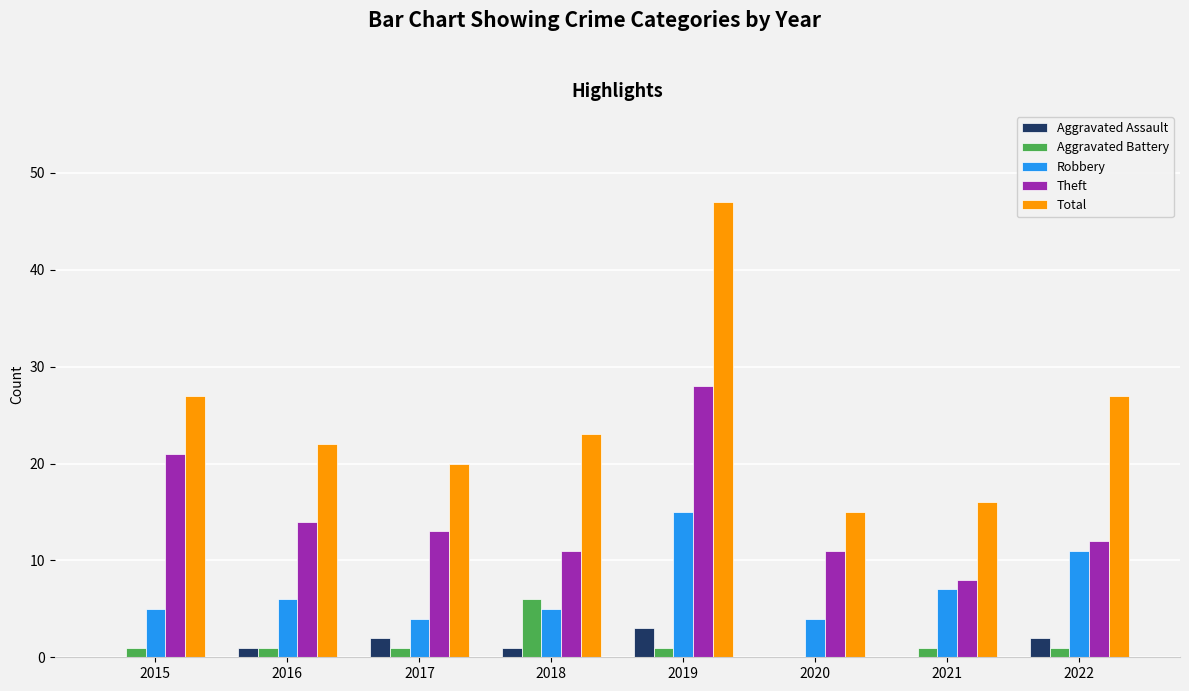

How many groups of bars are there?

8